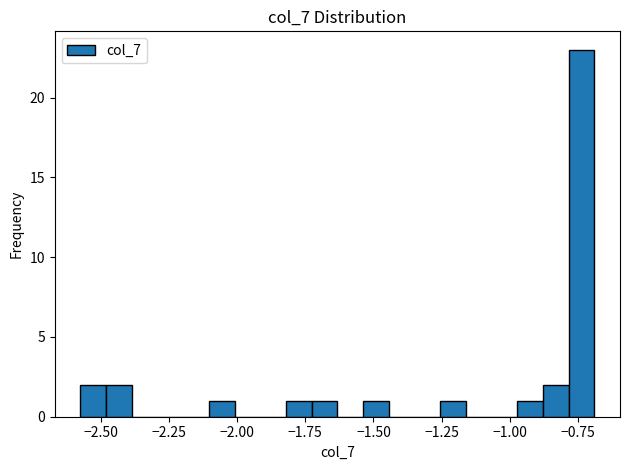

Around what value on the x-axis is the tallest bar? Give the approximate position of its centre, as read against the axis.

-0.75